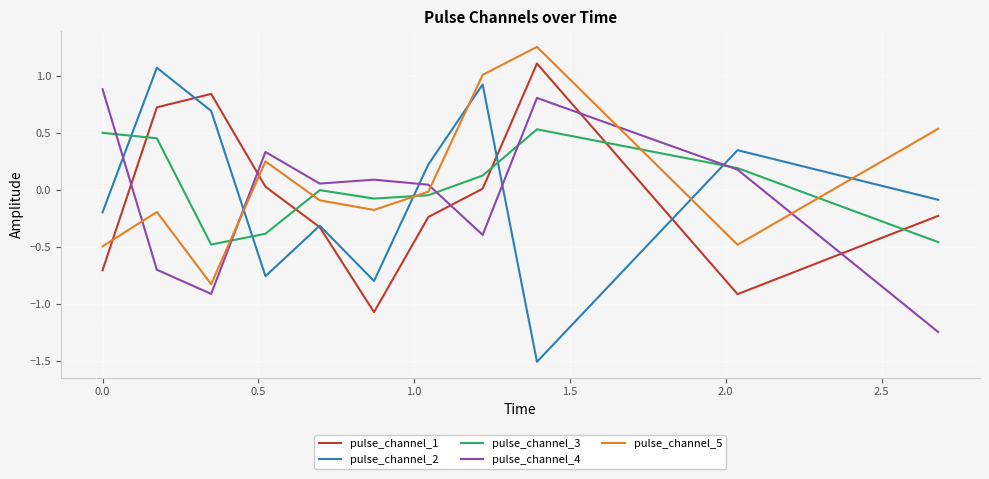

Which series ends up on top after the final intersection of pulse_channel_5 and pulse_channel_1?

pulse_channel_5